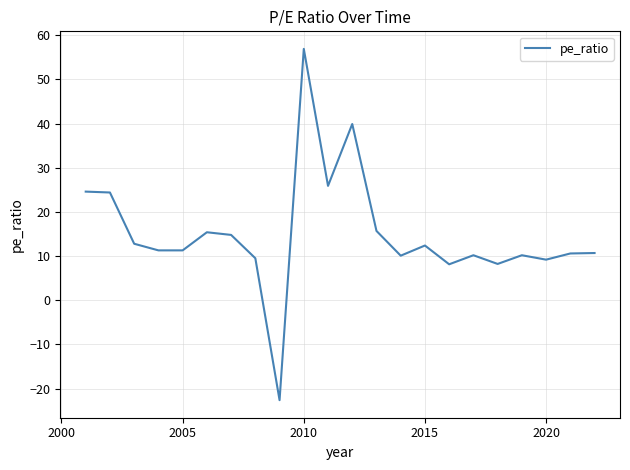

What is the minimum value shown in the chart?

-22.6